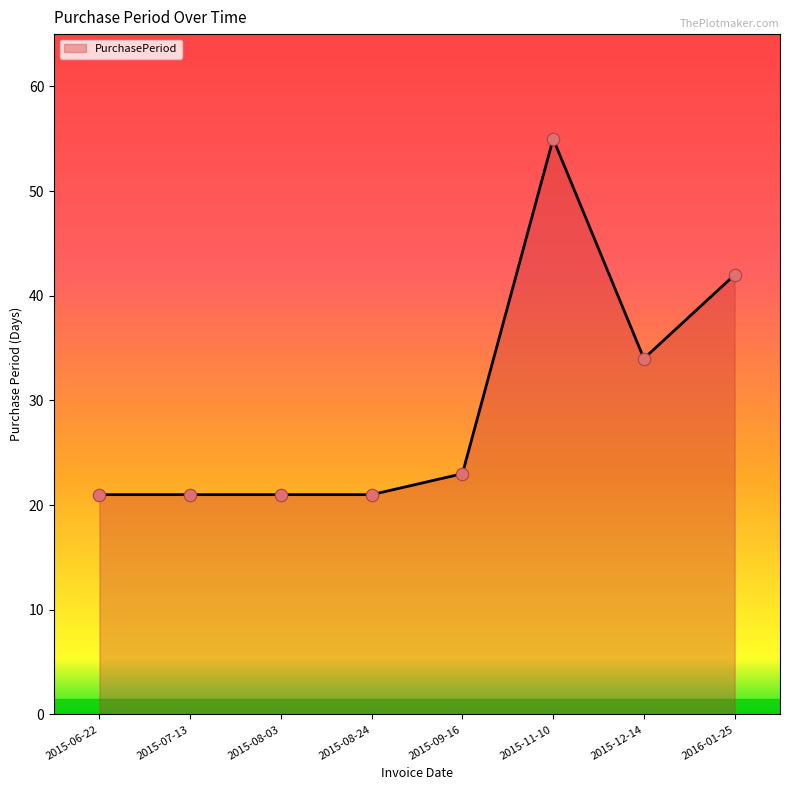

Approximately how many times larger is the value at 2015-07-13 compared to 2016-01-25?

0.5